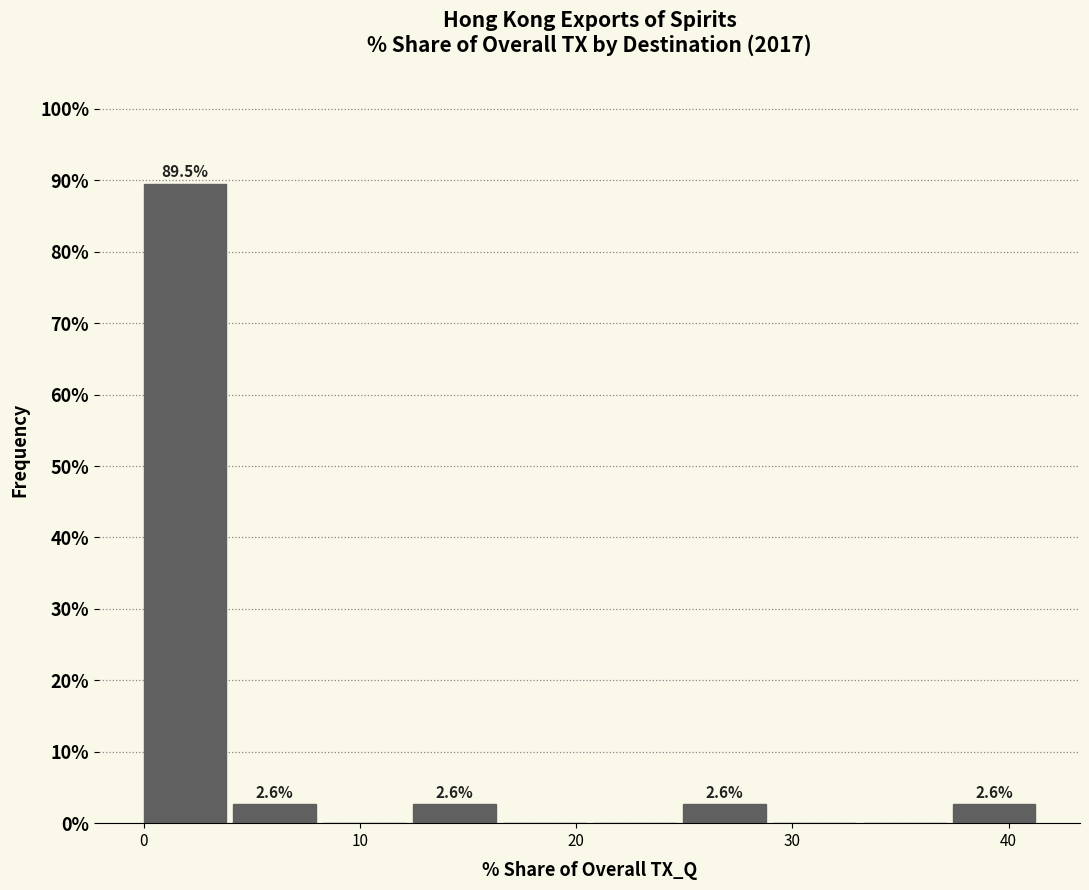

Which range on the x-axis has the tallest bar?

0 to 4